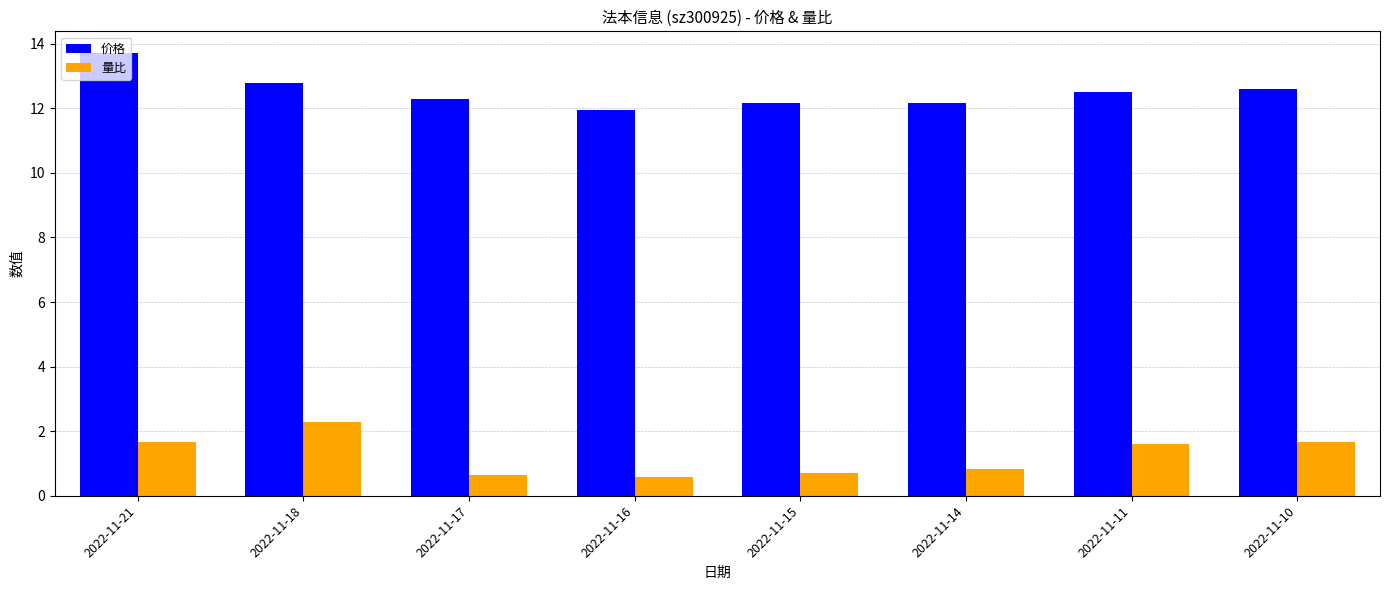

How many bars are there in total?

16